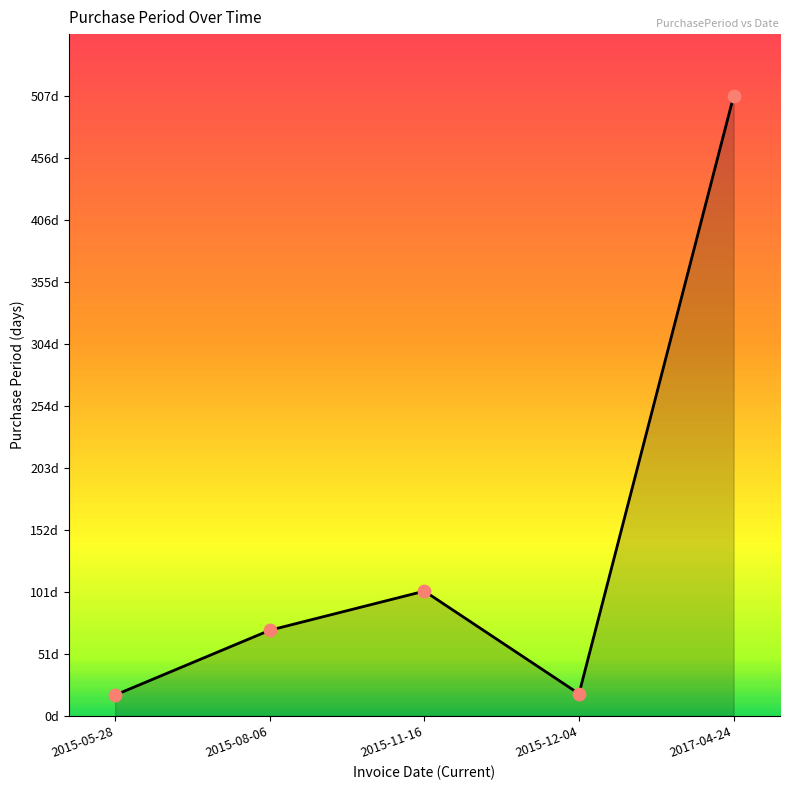

Which has a higher value, 2015-08-06 or 2017-04-24?

2017-04-24